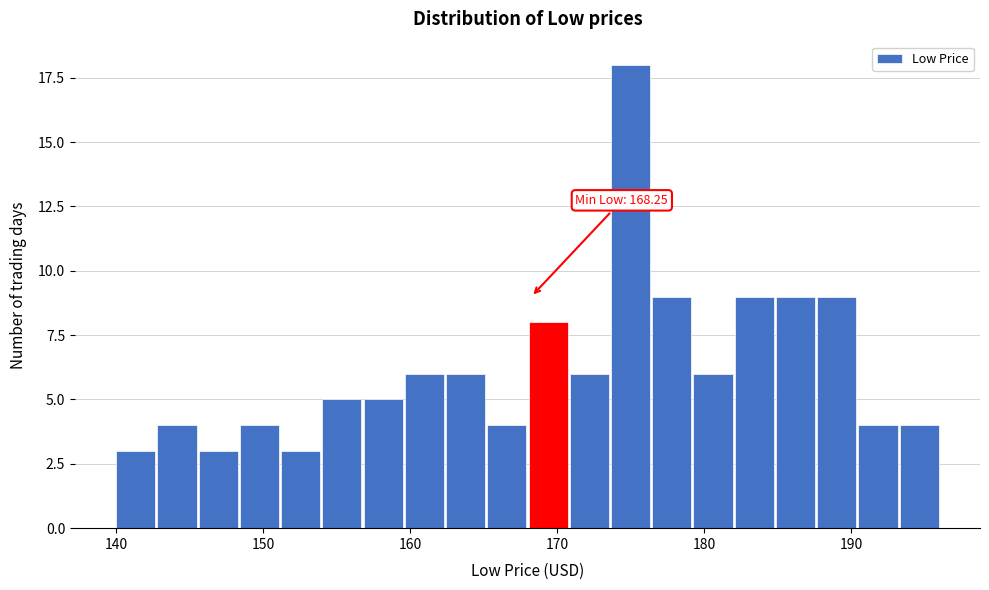

Around what value on the x-axis is the tallest bar? Give the approximate position of its centre, as read against the axis.

175